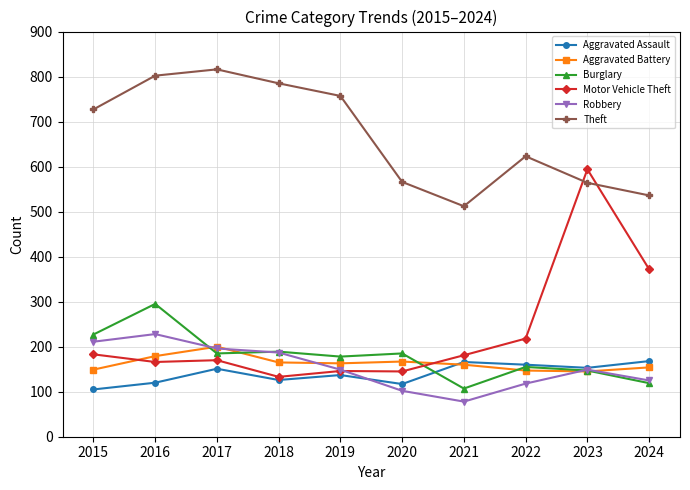

How many interior local valleys does the Theft series have?

1